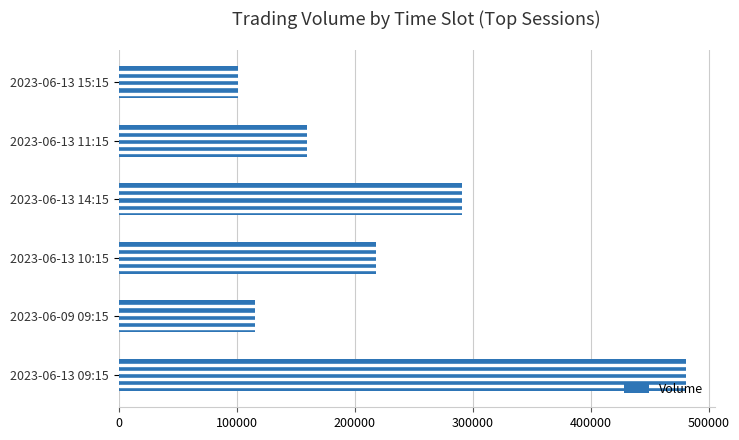

The value at 2023-06-13 15:15 is 40928. True or false?

False